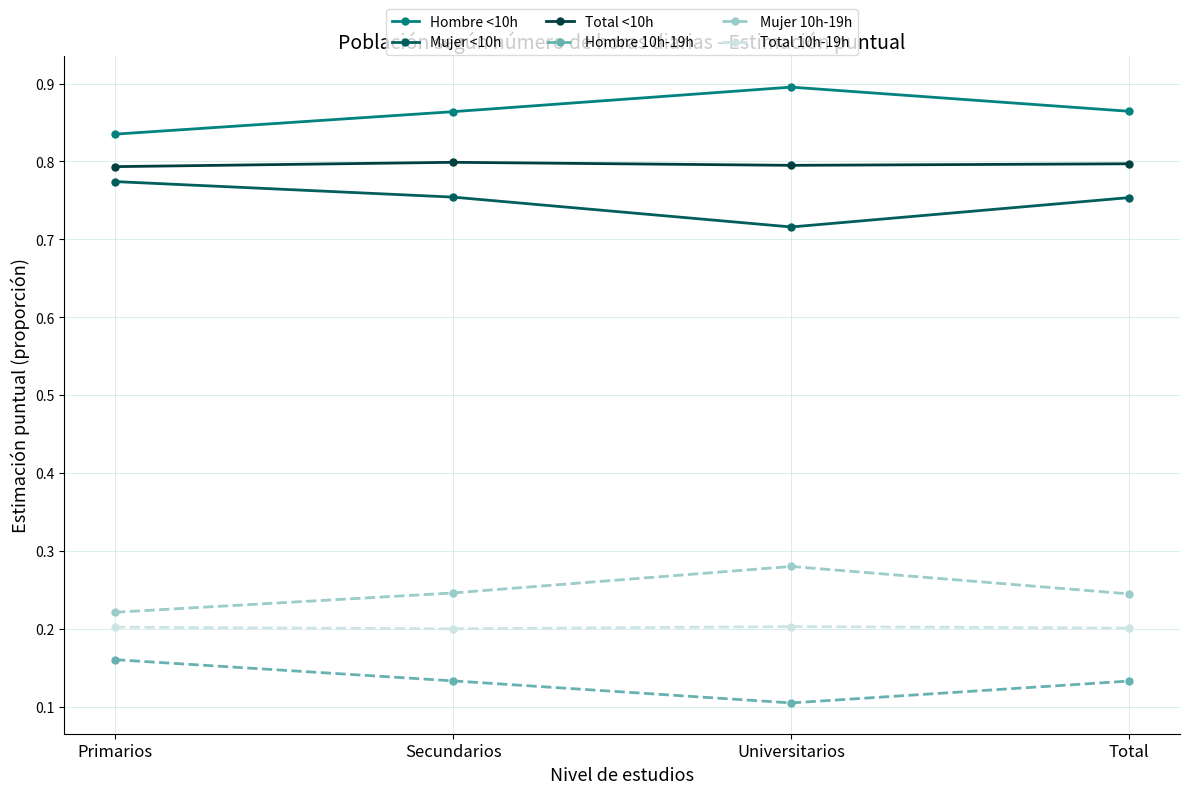

Where is the first local maximum for Hombre <10h?

Universitarios